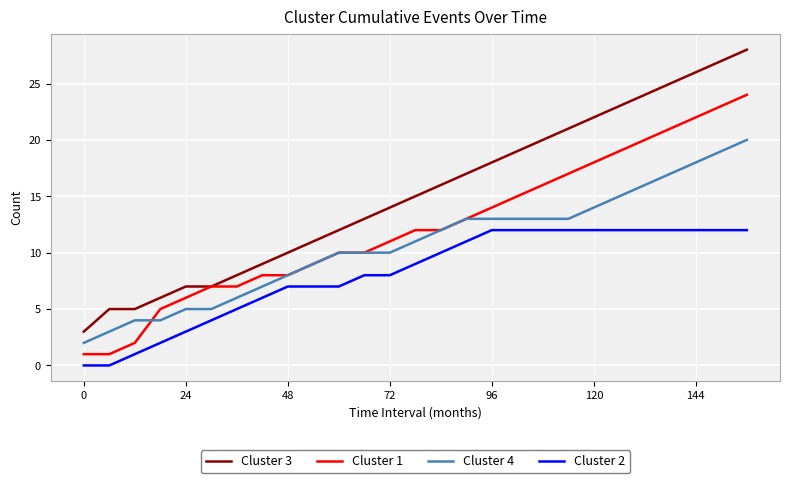

True or false: Cluster 2 and Cluster 3 intersect in this chart.

False